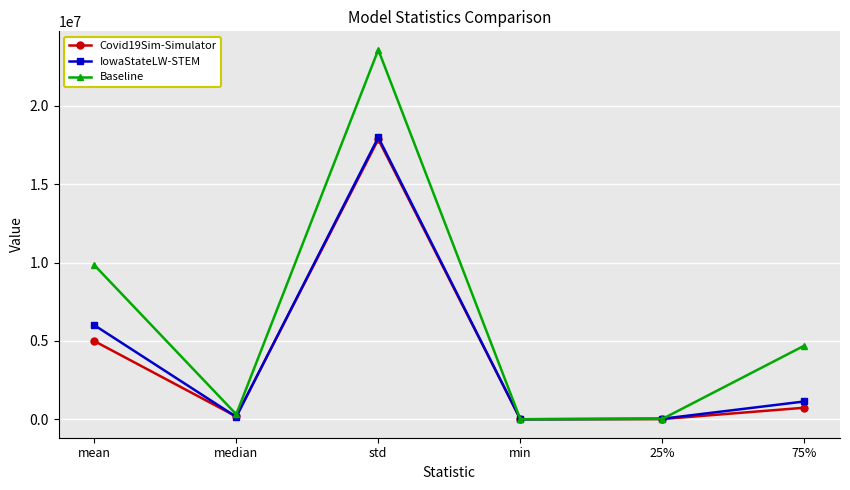

How many values in the IowaStateLW-STEM series exceed 1136412?

3